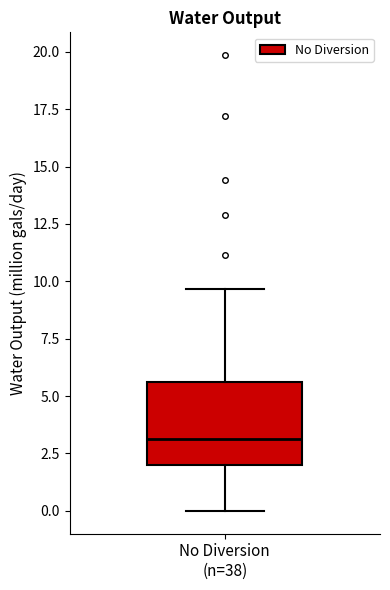

Where does the median line of the box for No Diversion (n=38) sit on the y-axis? The values are not printed on the chart, so give them approximately, as read against the axis.

3.0